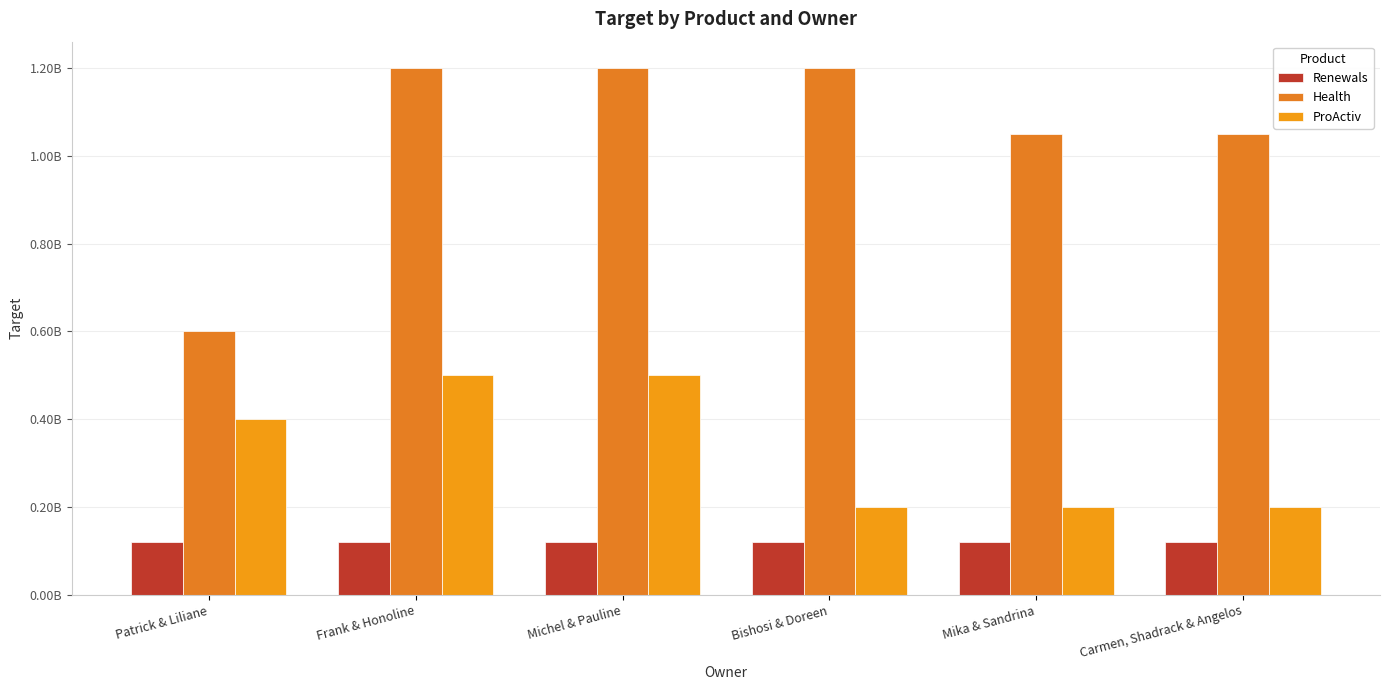

At Bishosi & Doreen, list the series in order from smallest to largest.

Renewals, ProActiv, Health